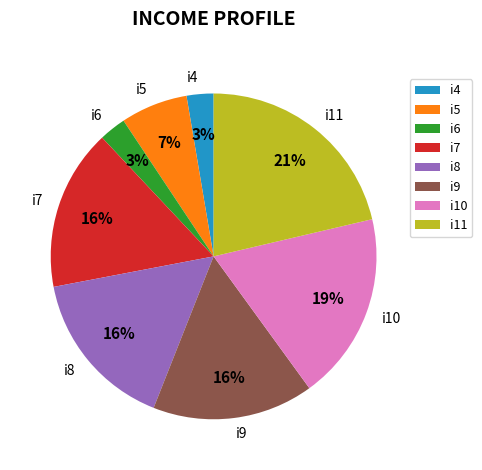

Do i4 and i8 together represent more than half of the pie?

No